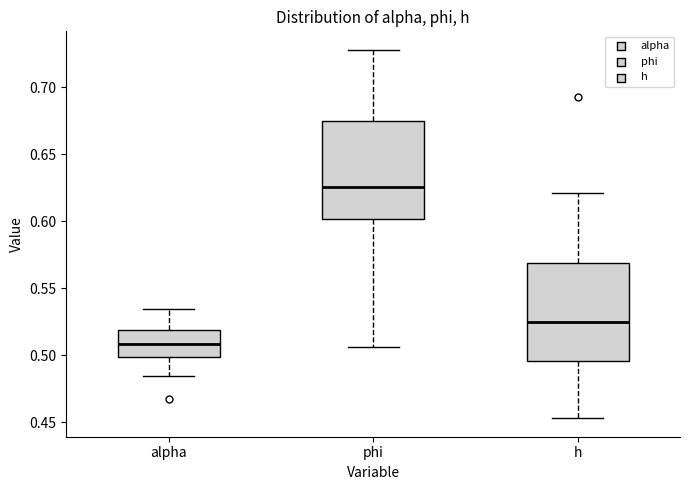

Reading left to right, read every box against the y-axis: the position of its median line, the range the box covers, and the ends of its whiskers. The values are not printed on the chart, so give them approximately, as read against the axis.

alpha: median 0.510, box 0.500 to 0.520, whiskers 0.485 to 0.535
phi: median 0.625, box 0.600 to 0.675, whiskers 0.505 to 0.730
h: median 0.525, box 0.495 to 0.570, whiskers 0.455 to 0.620